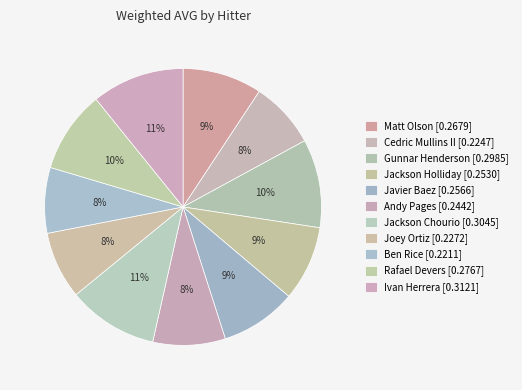

What portion of the pie excludes Javier Baez?

91.1%